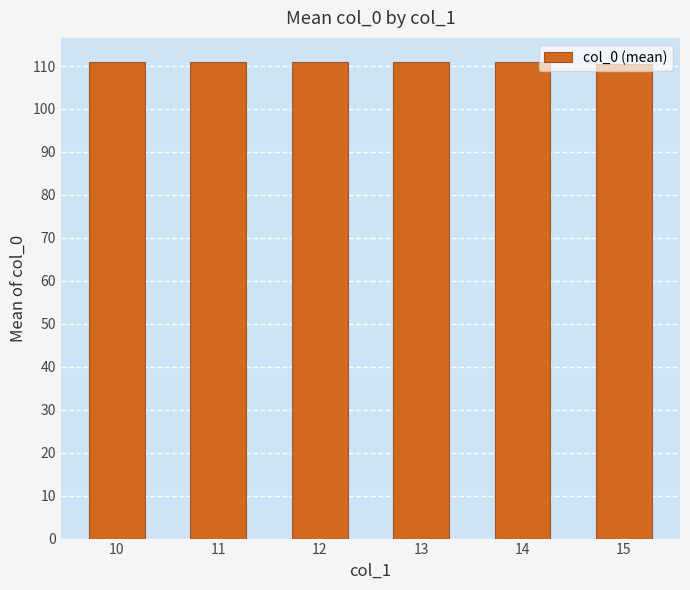

How many bars are there in total?

6